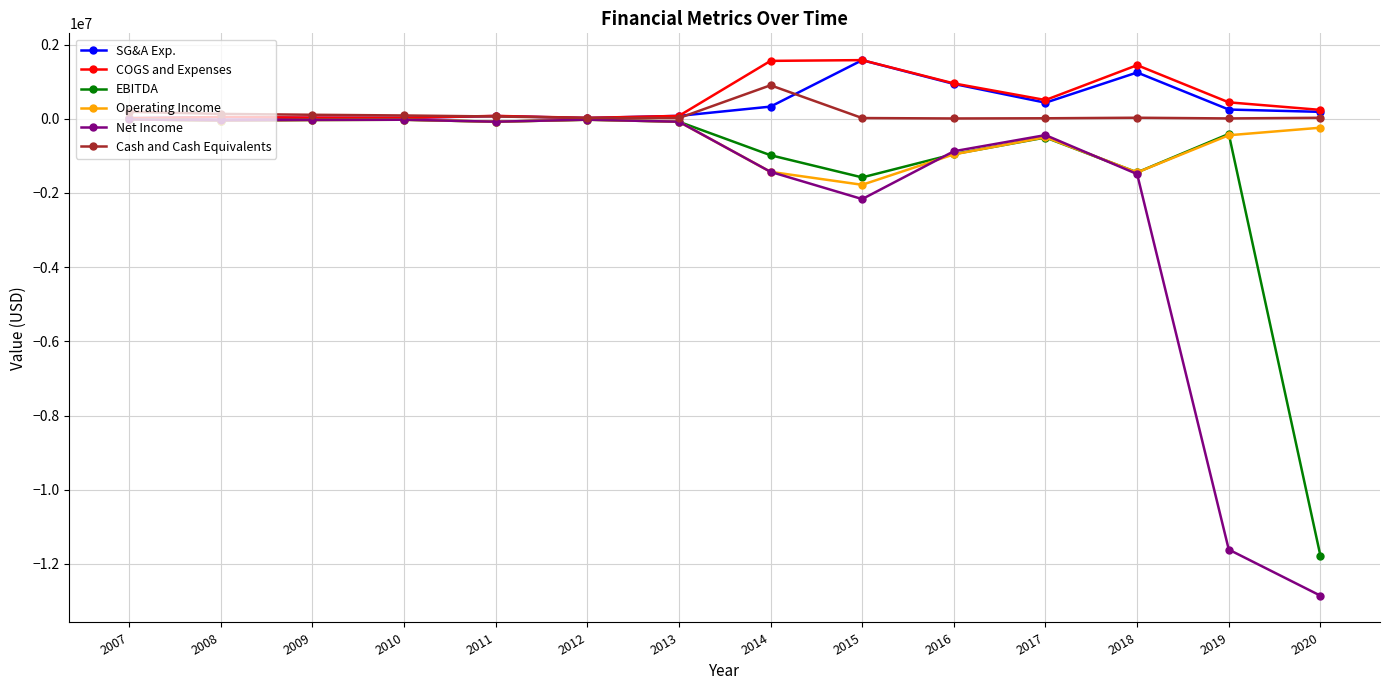

What is the value of the Net Income point at the 11th from the left?

-439563